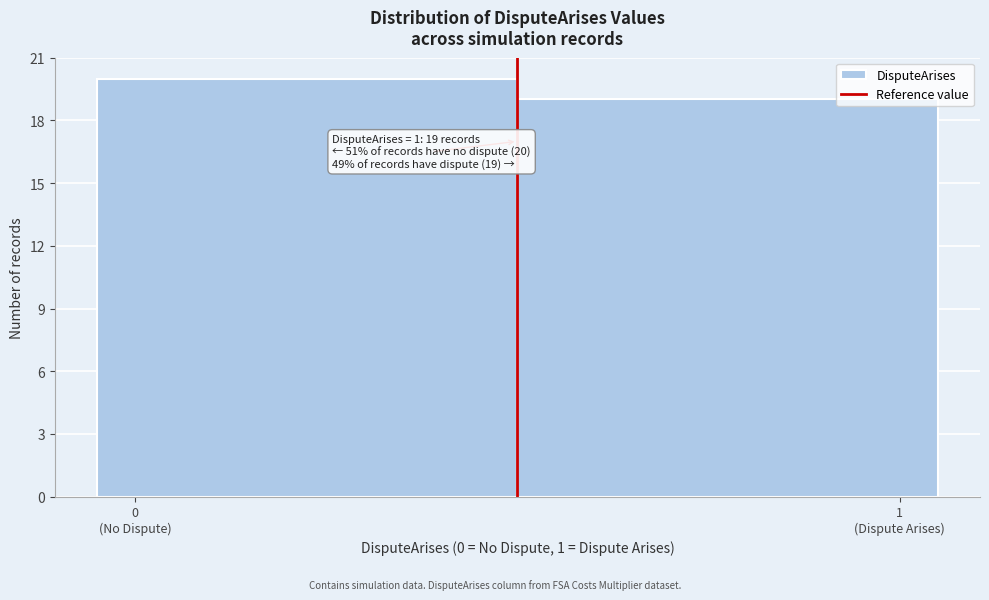

Reading right to left, extract all data points from this chart.

19	20